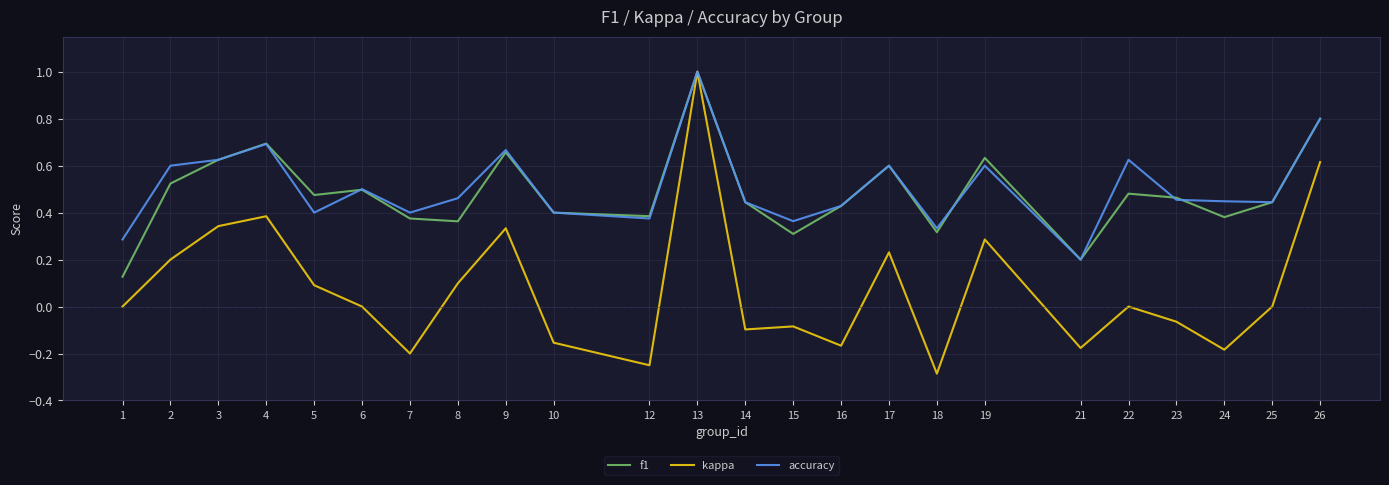

Which category has the lowest value across all series?

18